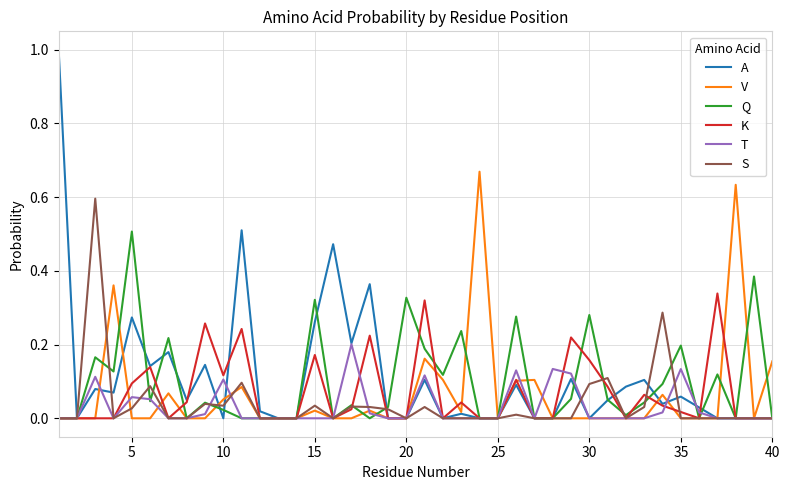

In S, how many points are higher than both neighbors (excluding endpoints)?

10